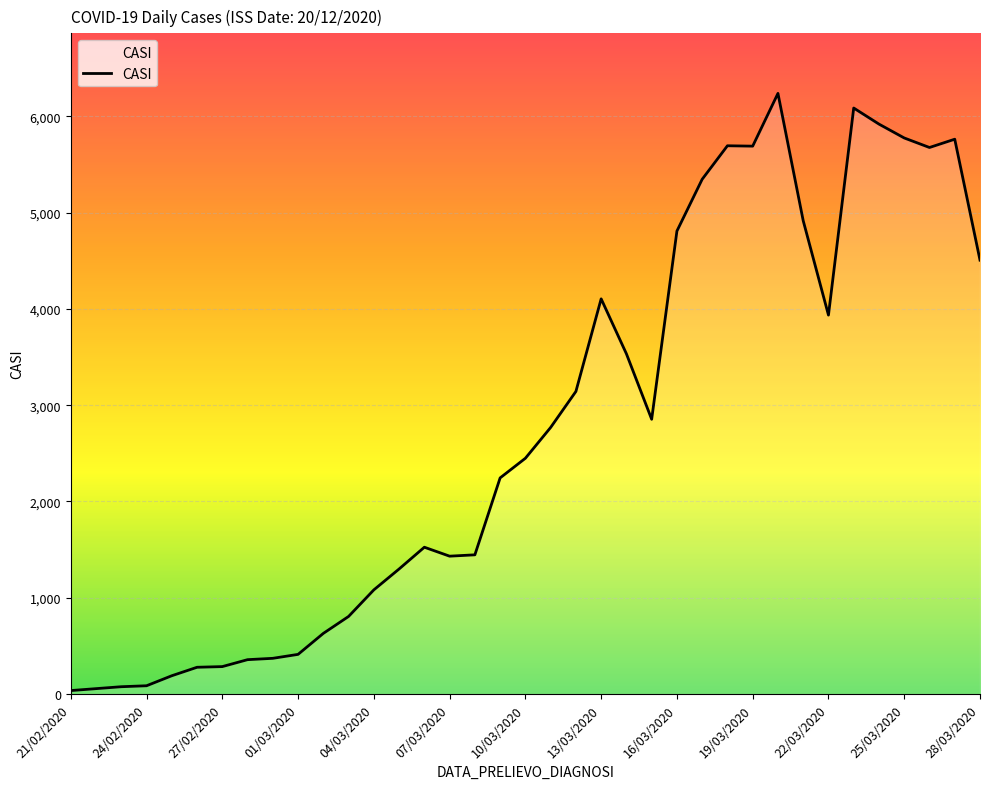

What is the difference between the maximum and minimum values?

6203